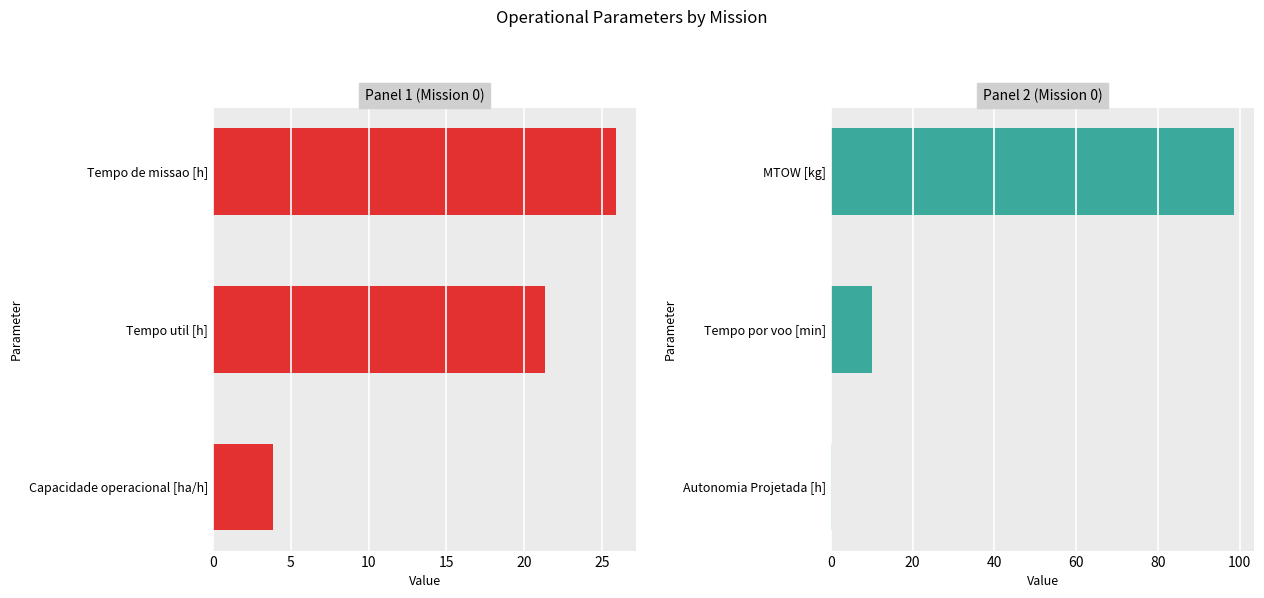

What is the sum of the values at Tempo por voo [min] and MTOW [kg]?

108.8